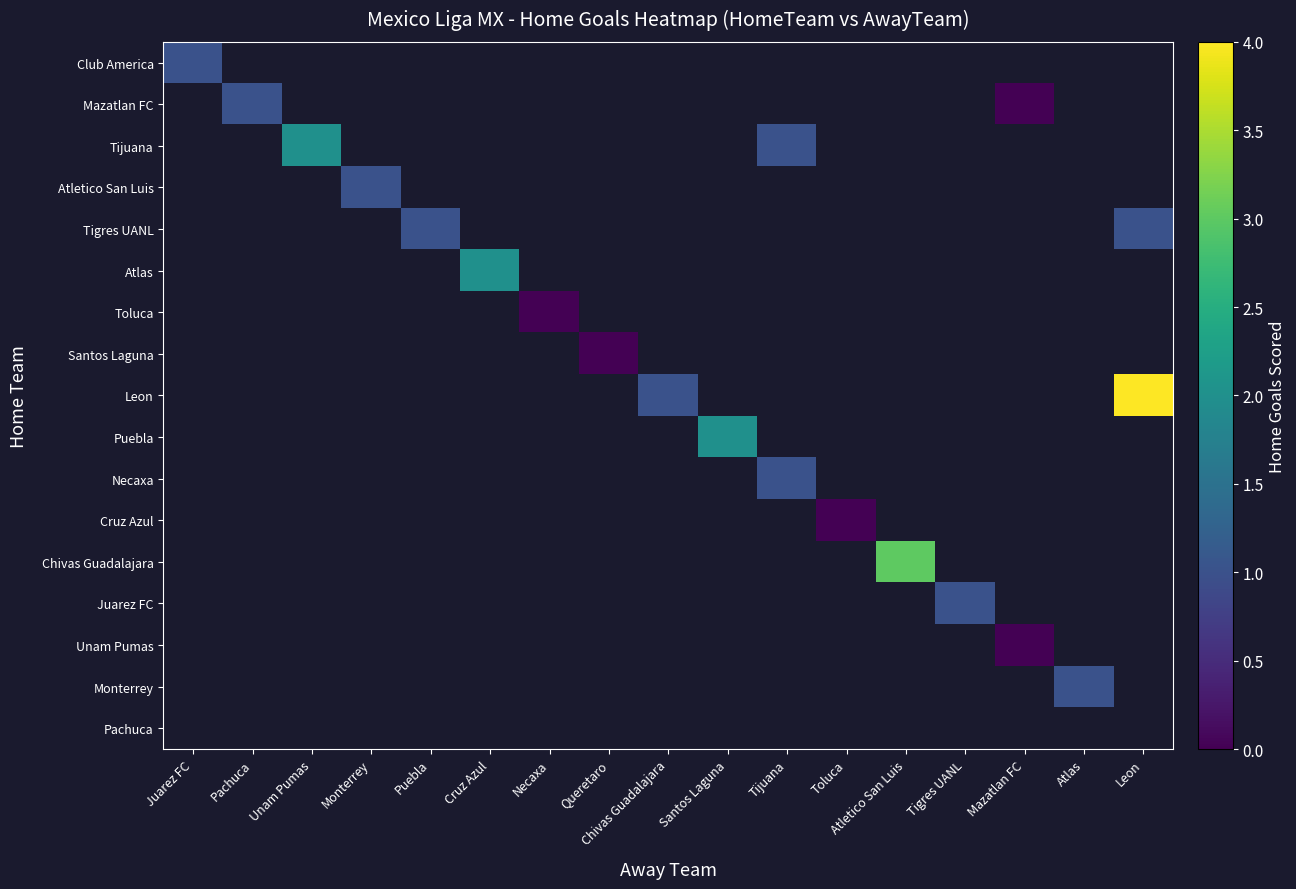

Is the value of Necaxa at Atlas greater than the value of Mazatlan FC at Pachuca?

No